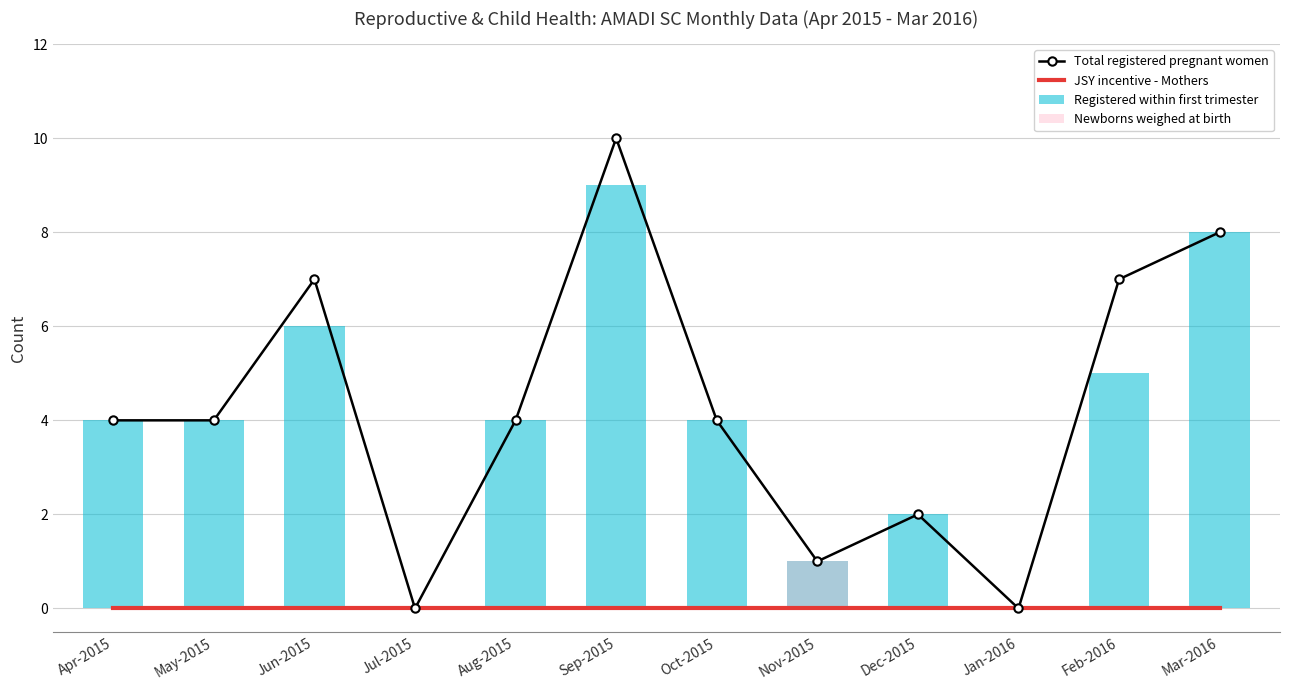

Reading left to right, what are all the values shown in this chart?

Total registered pregnant women: 4	4	7	0	4	10	4	1	2	0	7	8
JSY incentive - Mothers: 0	0	0	0	0	0	0	0	0	0	0	0
Registered within first trimester: 4	4	6	0	4	9	4	1	2	0	5	8
Newborns weighed at birth: 0	0	0	0	0	0	0	1	0	0	0	0